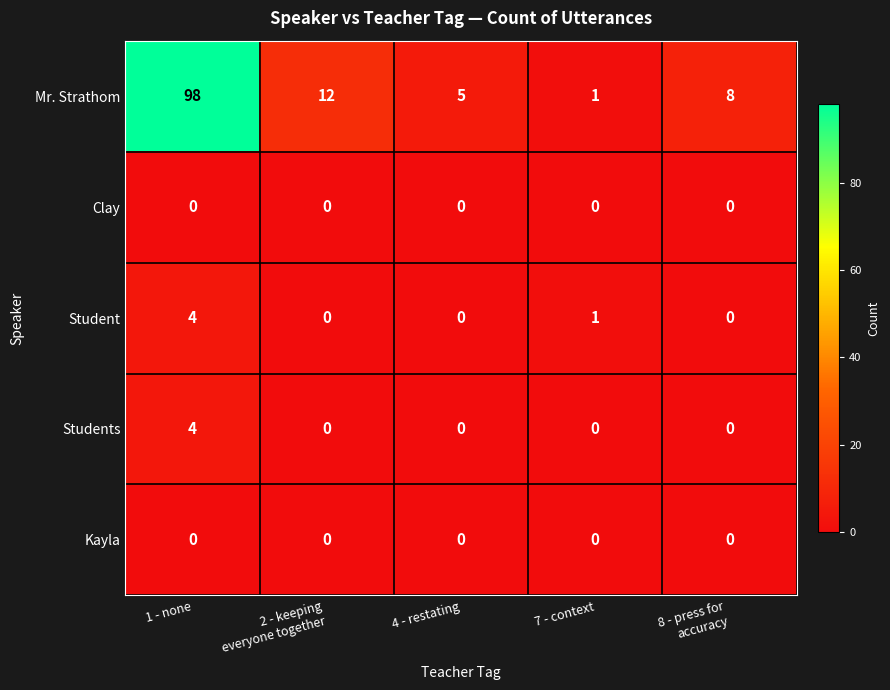

Which category has the highest value in the Student series?

1 - none